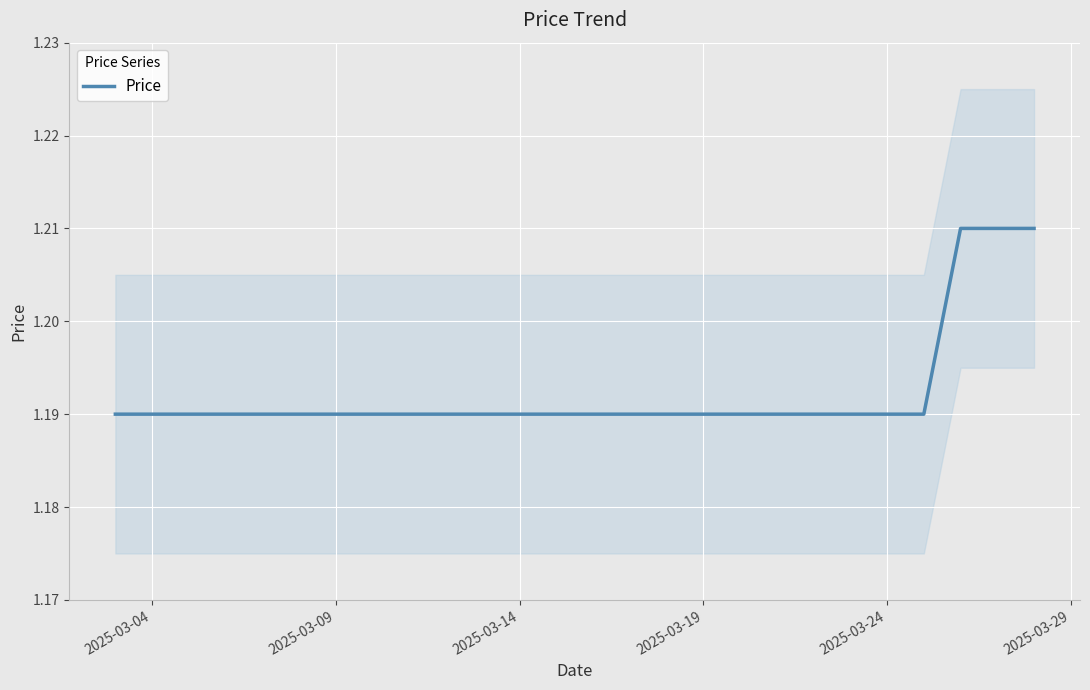

True or false: the data shows 2.0 at 2025-03-14.

False